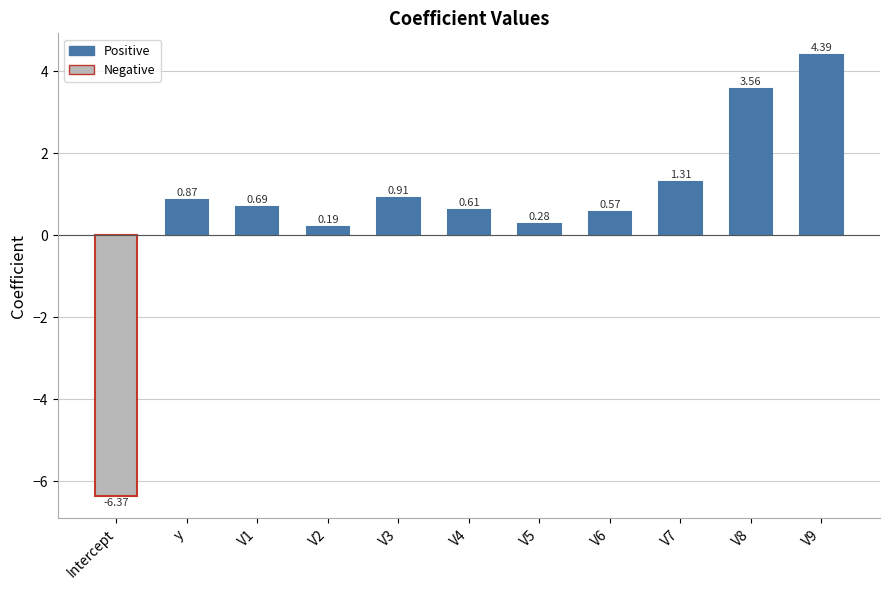

What is the difference between the values at V2 and V5?

0.1